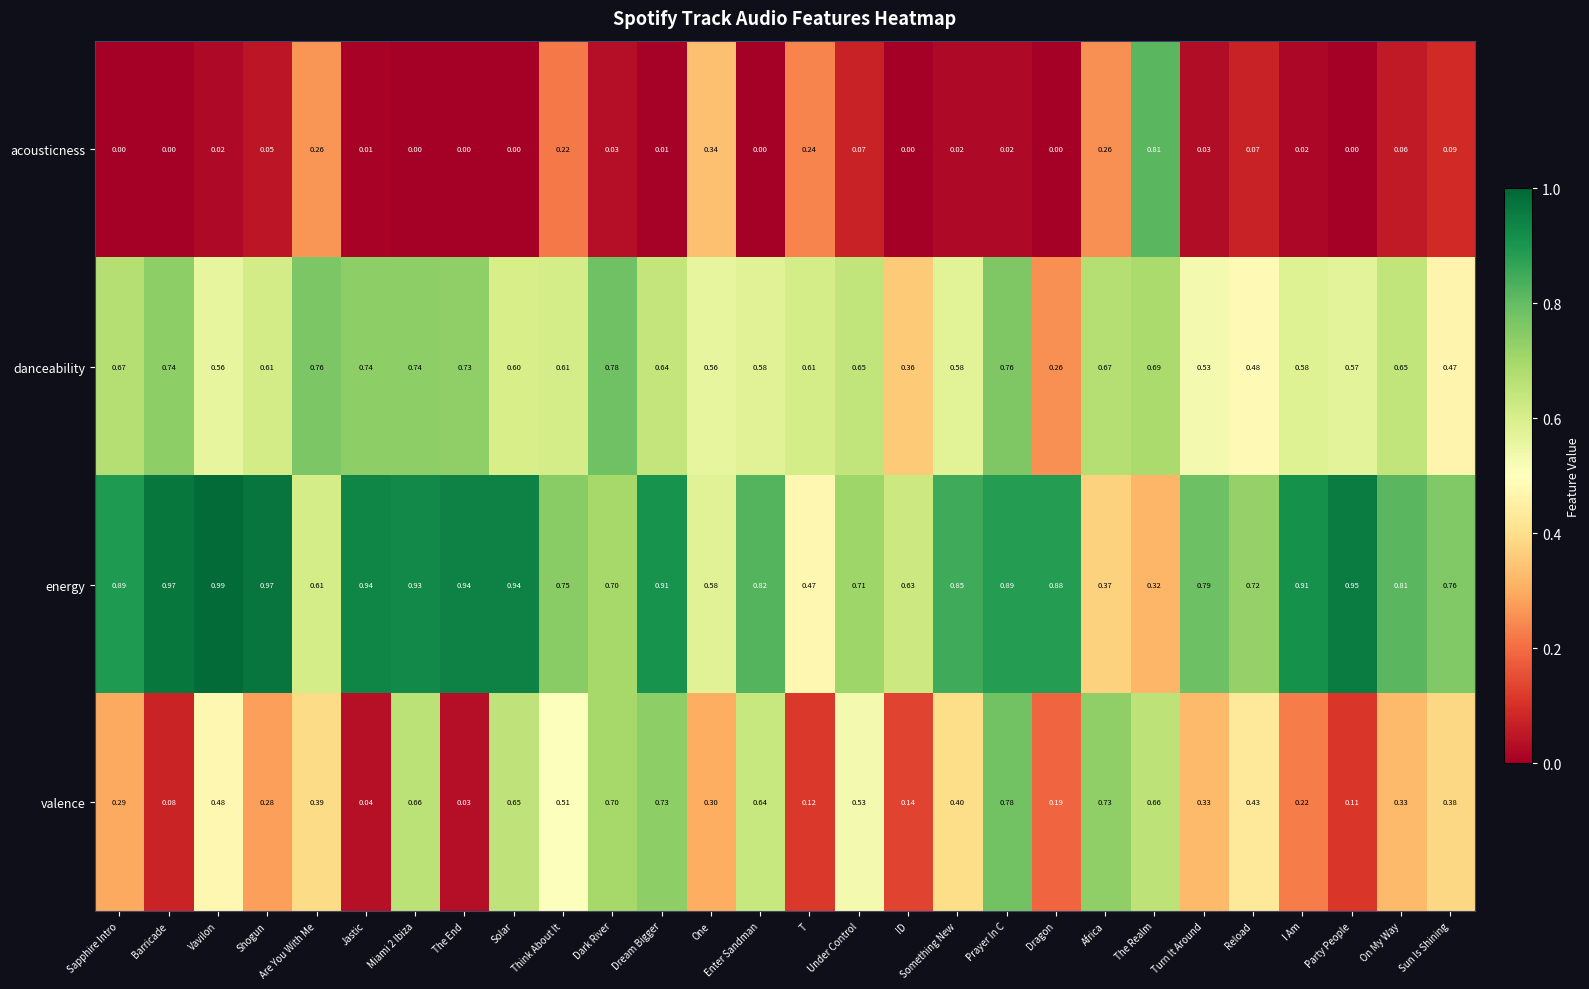

Between Vavilon and Reload, which series saw the biggest shift?

energy